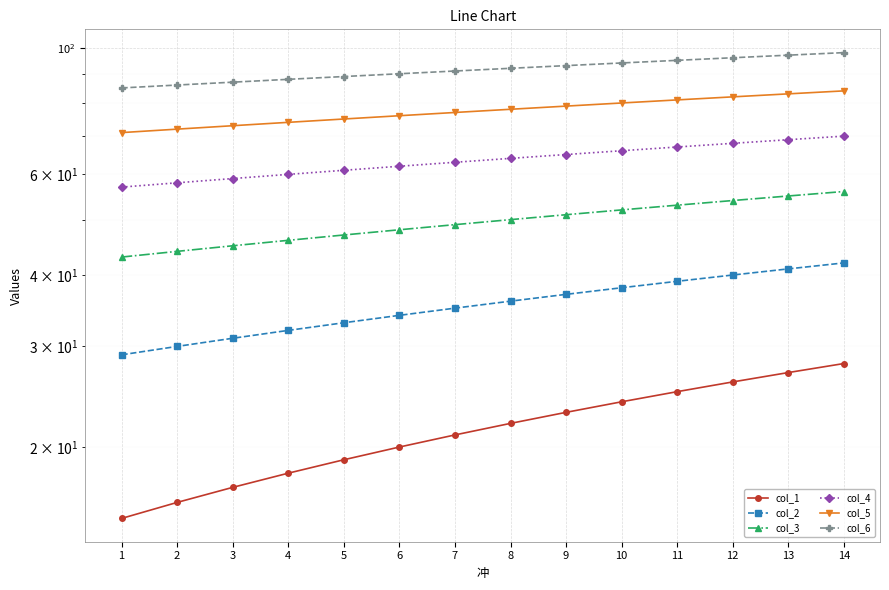

The value of col_3 at 7 is 49. True or false?

True